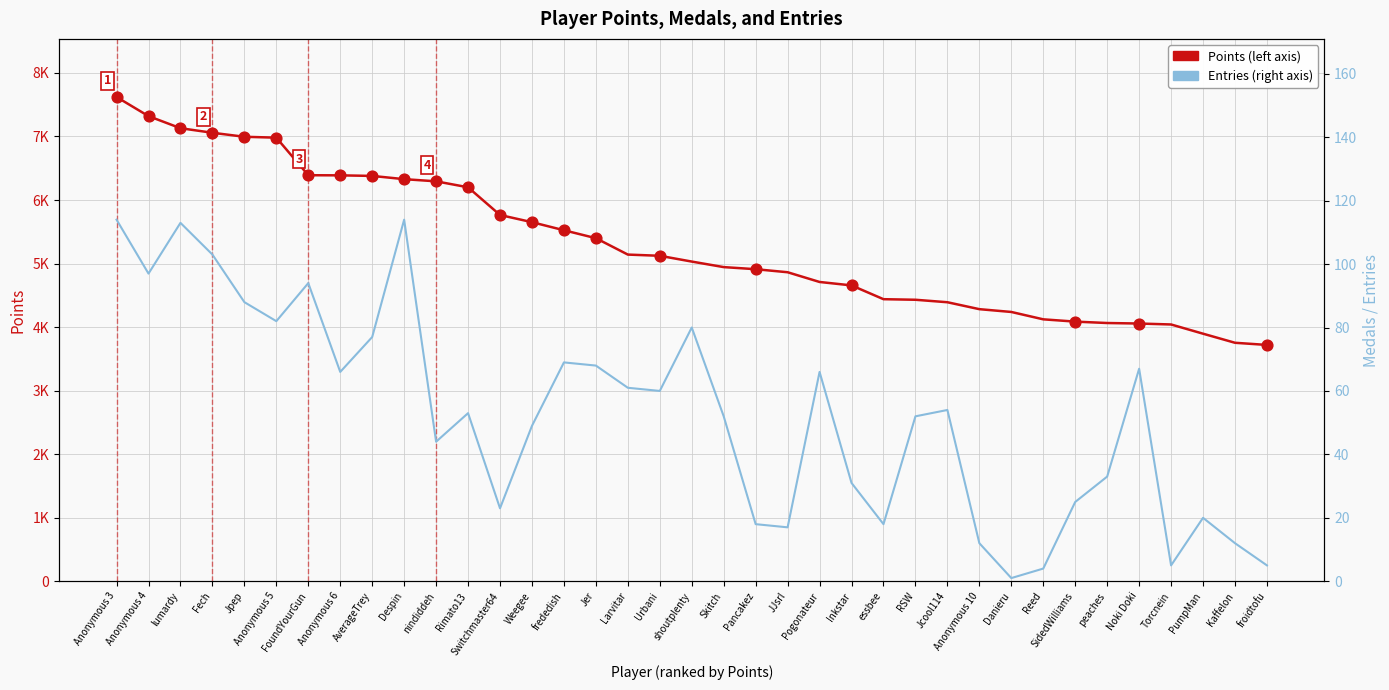

At how many categories does at least one series exceed 7028?

4